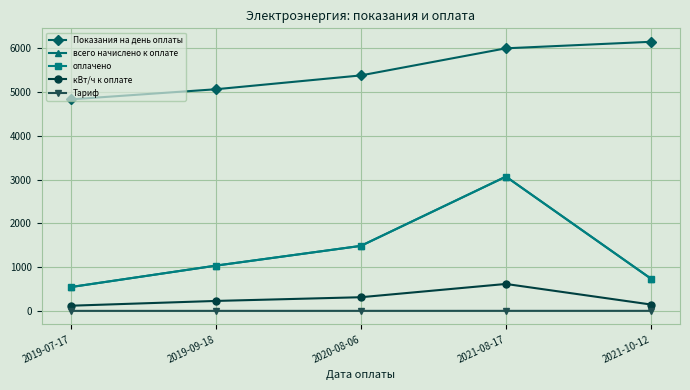

What value does the оплачено series have at 2019-07-17?

547.8